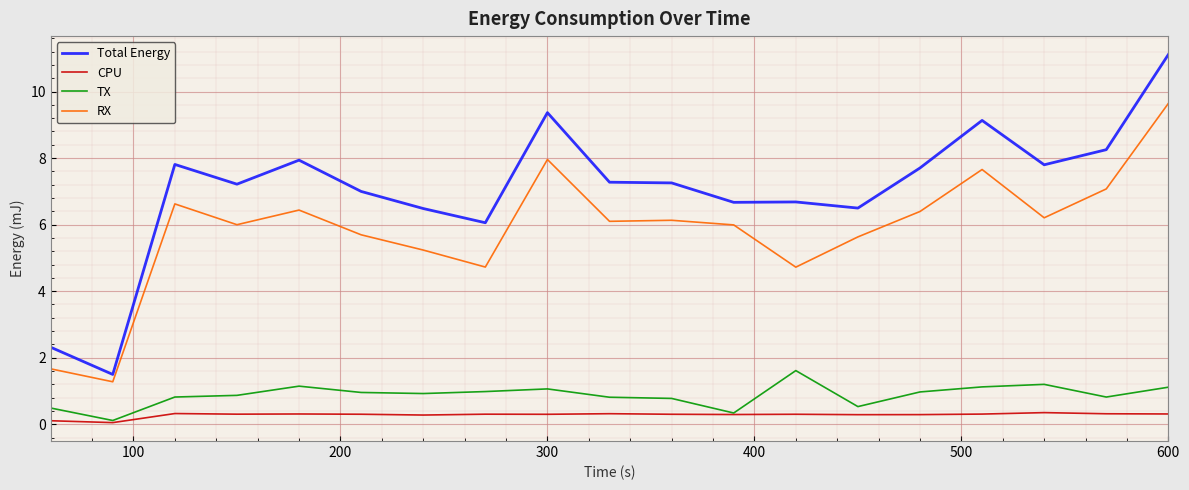

Rank the series by their maximum value, from lowest to highest.

CPU, TX, RX, Total Energy